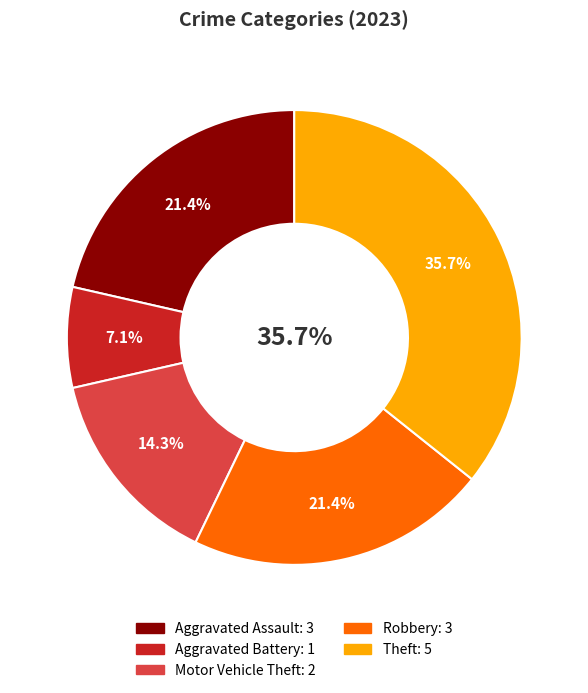

To the nearest percent, what is the average slice percentage?

20%